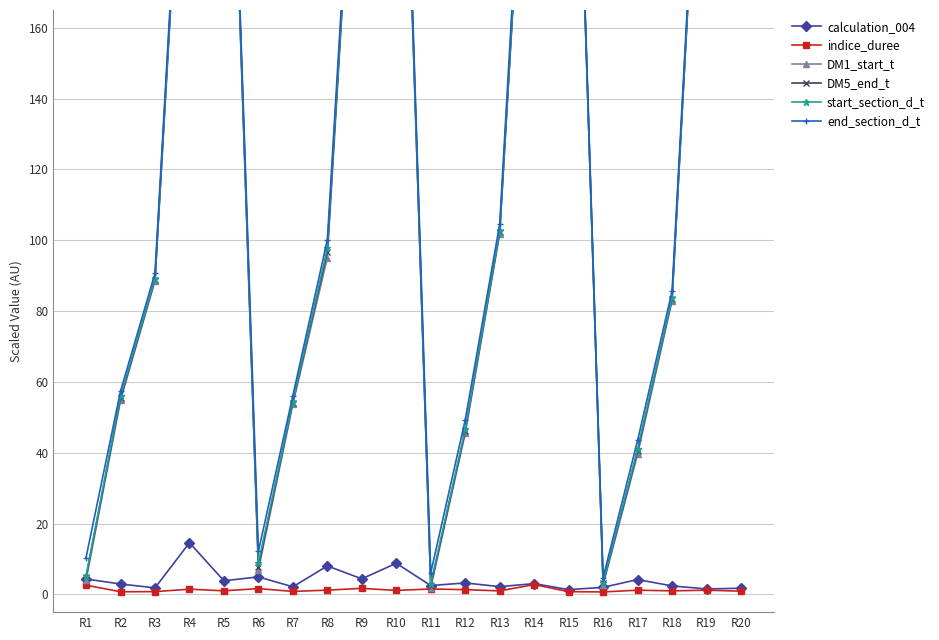

What is the average value of the start_section_d_t series?

143.8